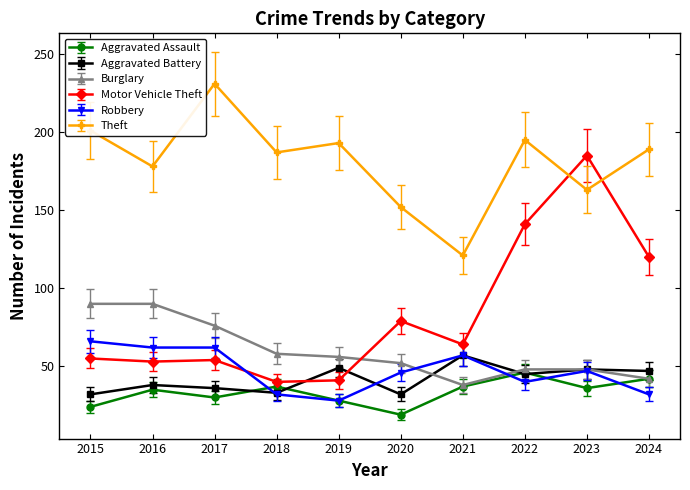

What is the spread (max minus min) of values at 2016?

143